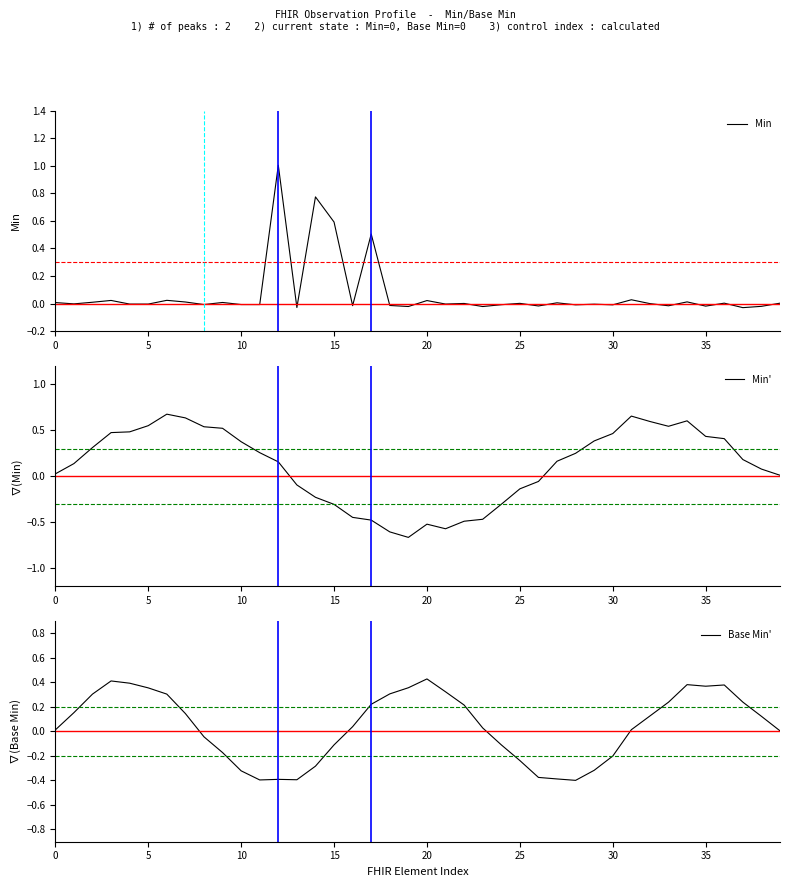

How many values in the Min' series exceed 0?

26